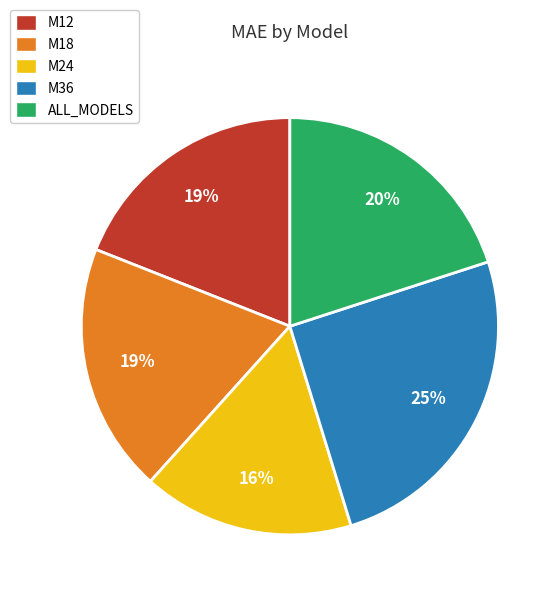

How many slices are in this pie chart?

5